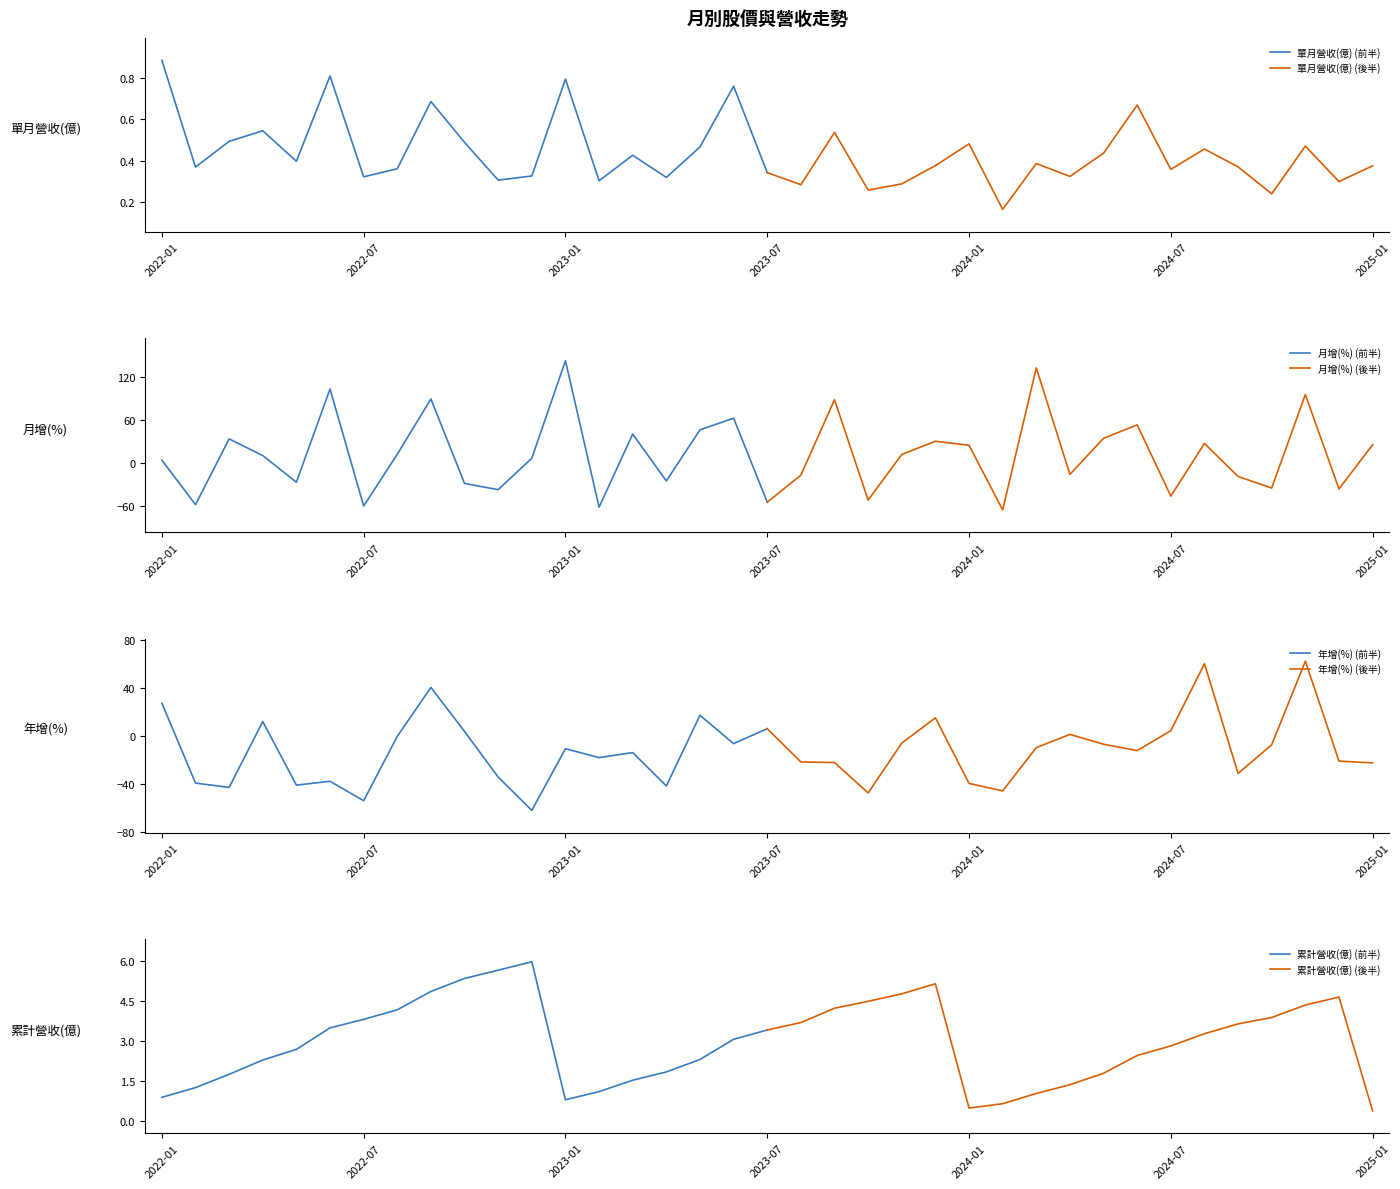

Reading right to left, extract all data points from this chart.

單月營收(億): 2025-01=0.4	2024-12=0.3	2024-11=0.5	2024-10=0.2	2024-09=0.4	2024-08=0.5	2024-07=0.4	2024-06=0.7	2024-05=0.4	2024-04=0.3	2024-03=0.4	2024-02=0.2	2024-01=0.5	2023-12=0.4	2023-11=0.3	2023-10=0.3	2023-09=0.5	2023-08=0.3	2023-07=0.3	2023-06=0.8	2023-05=0.5	2023-04=0.3	2023-03=0.4	2023-02=0.3	2023-01=0.8	2022-12=0.3	2022-11=0.3	2022-10=0.5	2022-09=0.7	2022-08=0.4	2022-07=0.3	2022-06=0.8	2022-05=0.4	2022-04=0.5	2022-03=0.5	2022-02=0.4	2022-01=0.9
月增(%): 2025-01=25.4	2024-12=-36.3	2024-11=95.5	2024-10=-35.0	2024-09=-18.9	2024-08=27.2	2024-07=-46.3	2024-06=53.2	2024-05=34.4	2024-04=-16.0	2024-03=132.7	2024-02=-65.5	2024-01=24.7	2023-12=30.3	2023-11=11.9	2023-10=-51.8	2023-09=88.3	2023-08=-17.0	2023-07=-54.8	2023-06=62.5	2023-05=46.2	2023-04=-25.1	2023-03=40.3	2023-02=-61.7	2023-01=142.7	2022-12=6.6	2022-11=-37.3	2022-10=-28.6	2022-09=89.3	2022-08=12.2	2022-07=-60.1	2022-06=103.3	2022-05=-26.9	2022-04=10.3	2022-03=33.6	2022-02=-58.2	2022-01=3.9
年增(%): 2025-01=-22.1	2024-12=-20.6	2024-11=62.5	2024-10=-7.0	2024-09=-30.9	2024-08=60.4	2024-07=4.7	2024-06=-11.9	2024-05=-6.6	2024-04=1.6	2024-03=-9.4	2024-02=-45.4	2024-01=-39.2	2023-12=15.4	2023-11=-5.7	2023-10=-47.1	2023-09=-21.8	2023-08=-21.3	2023-07=6.3	2023-06=-6.1	2023-05=17.5	2023-04=-41.3	2023-03=-13.5	2023-02=-17.7	2023-01=-10.3	2022-12=-61.6	2022-11=-33.9	2022-10=4.0	2022-09=40.7	2022-08=0.0	2022-07=-53.6	2022-06=-37.4	2022-05=-40.6	2022-04=12.3	2022-03=-42.5	2022-02=-38.9	2022-01=27.6
累計營收(億): 2025-01=0.4	2024-12=4.7	2024-11=4.4	2024-10=3.9	2024-09=3.6	2024-08=3.3	2024-07=2.8	2024-06=2.5	2024-05=1.8	2024-04=1.4	2024-03=1.0	2024-02=0.6	2024-01=0.5	2023-12=5.2	2023-11=4.8	2023-10=4.5	2023-09=4.2	2023-08=3.7	2023-07=3.4	2023-06=3.1	2023-05=2.3	2023-04=1.8	2023-03=1.5	2023-02=1.1	2023-01=0.8	2022-12=6.0	2022-11=5.7	2022-10=5.4	2022-09=4.9	2022-08=4.2	2022-07=3.8	2022-06=3.5	2022-05=2.7	2022-04=2.3	2022-03=1.8	2022-02=1.2	2022-01=0.9